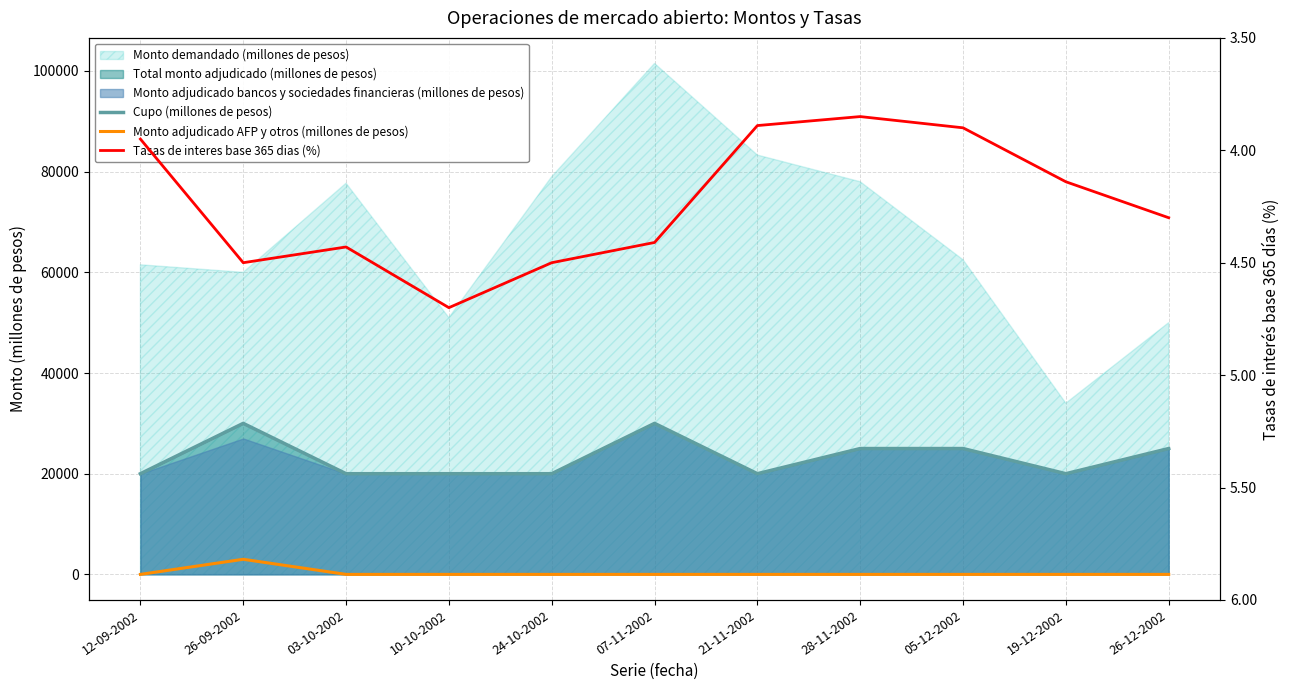

Which label corresponds to the smallest value in the chart?

12-09-2002